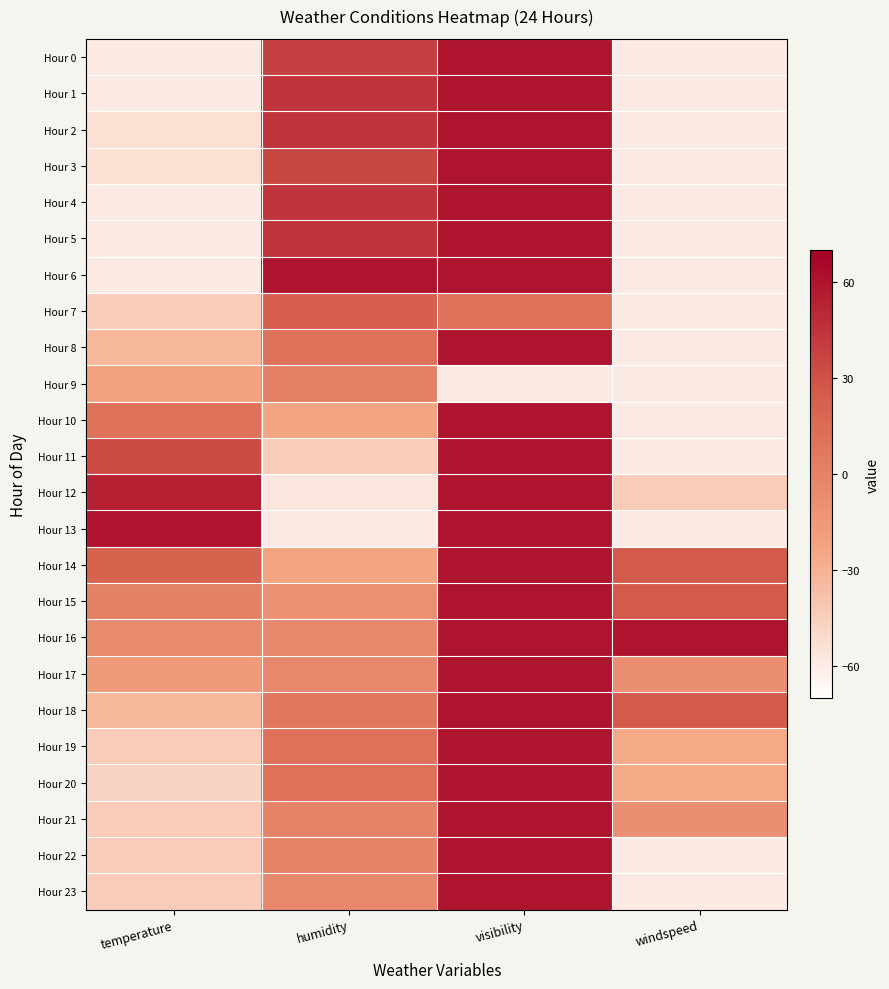

Reading right to left, transcribe all the data shown in this chart.

Hour 0: windspeed=-60.0	visibility=60.0	humidity=38.7	temperature=-60.0
Hour 1: windspeed=-60.0	visibility=60.0	humidity=44.0	temperature=-60.0
Hour 2: windspeed=-60.0	visibility=60.0	humidity=44.0	temperature=-54.1
Hour 3: windspeed=-60.0	visibility=60.0	humidity=36.0	temperature=-54.1
Hour 4: windspeed=-60.0	visibility=60.0	humidity=44.0	temperature=-60.0
Hour 5: windspeed=-60.0	visibility=60.0	humidity=44.0	temperature=-60.0
Hour 6: windspeed=-60.0	visibility=60.0	humidity=60.0	temperature=-60.0
Hour 7: windspeed=-60.0	visibility=12.0	humidity=22.7	temperature=-43.2
Hour 8: windspeed=-60.0	visibility=60.0	humidity=12.0	temperature=-32.4
Hour 9: windspeed=-60.0	visibility=-60.0	humidity=1.3	temperature=-21.8
Hour 10: windspeed=-60.0	visibility=60.0	humidity=-22.7	temperature=11.4
Hour 11: windspeed=-60.0	visibility=60.0	humidity=-44.0	temperature=32.4
Hour 12: windspeed=-43.5	visibility=60.0	humidity=-57.3	temperature=54.1
Hour 13: windspeed=-60.0	visibility=60.0	humidity=-60.0	temperature=60.0
Hour 14: windspeed=25.5	visibility=60.0	humidity=-22.7	temperature=21.6
Hour 15: windspeed=25.5	visibility=60.0	humidity=-9.3	temperature=0.5
Hour 16: windspeed=60.0	visibility=60.0	humidity=-4.0	temperature=-5.4
Hour 17: windspeed=-9.0	visibility=60.0	humidity=-4.0	temperature=-16.2
Hour 18: windspeed=25.5	visibility=60.0	humidity=6.7	temperature=-32.4
Hour 19: windspeed=-25.5	visibility=60.0	humidity=12.0	temperature=-43.2
Hour 20: windspeed=-25.5	visibility=60.0	humidity=12.0	temperature=-48.1
Hour 21: windspeed=-9.0	visibility=60.0	humidity=-1.3	temperature=-43.2
Hour 22: windspeed=-60.0	visibility=60.0	humidity=-1.3	temperature=-43.2
Hour 23: windspeed=-60.0	visibility=60.0	humidity=-4.0	temperature=-43.2